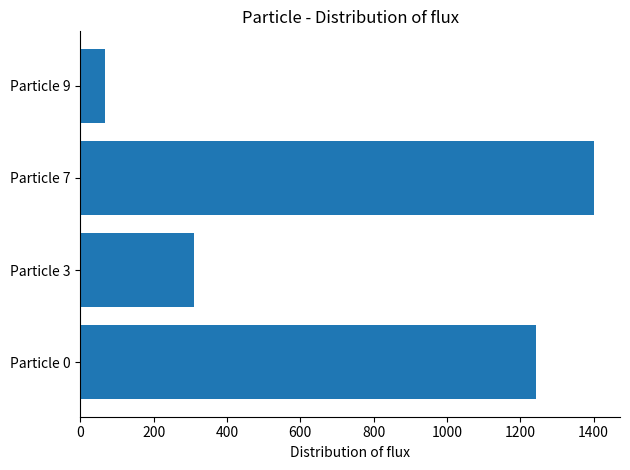

List the labels in order of value, smallest first.

Particle 9, Particle 3, Particle 0, Particle 7